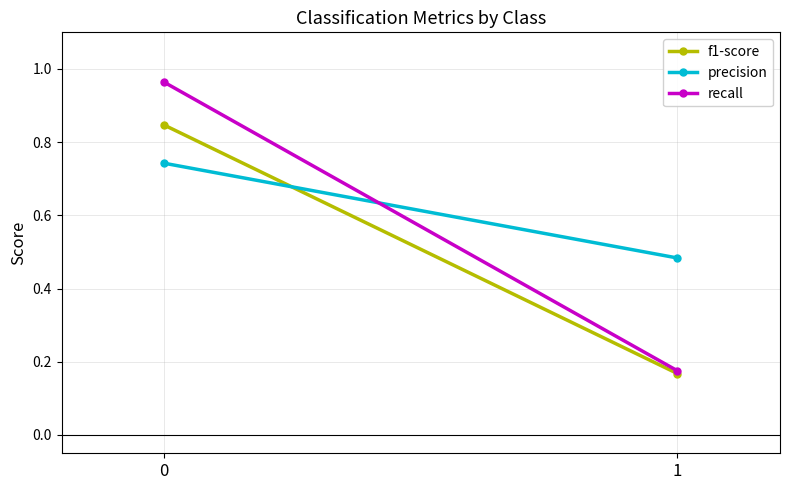

What is the maximum value for recall?

1.0